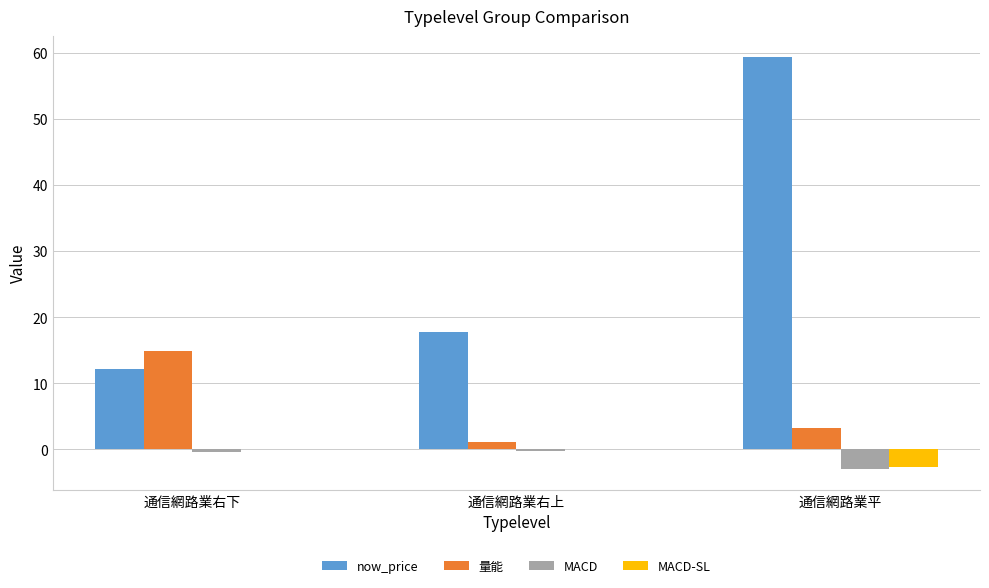

Between 通信網路業右上 and 通信網路業平, which series saw the biggest shift?

now_price